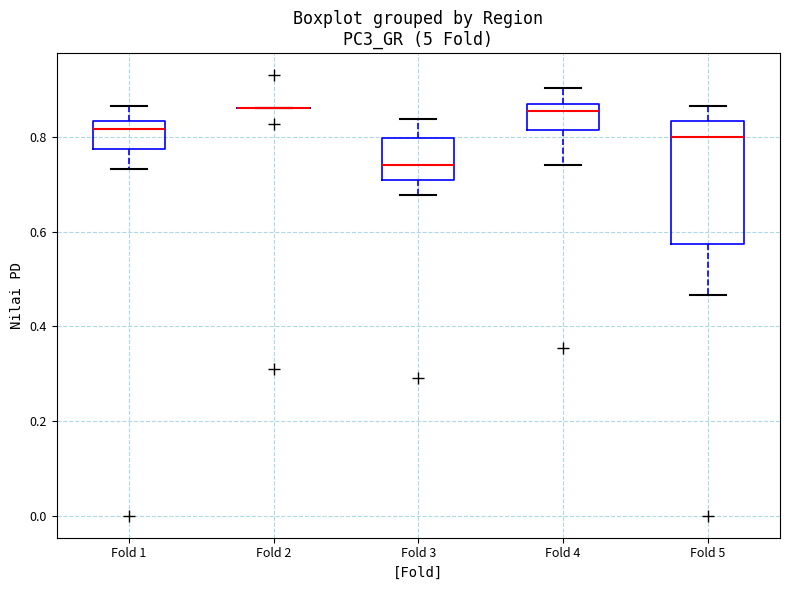

Comparing the boxes themselves (not the whiskers), which one is the tallest?

Fold 5